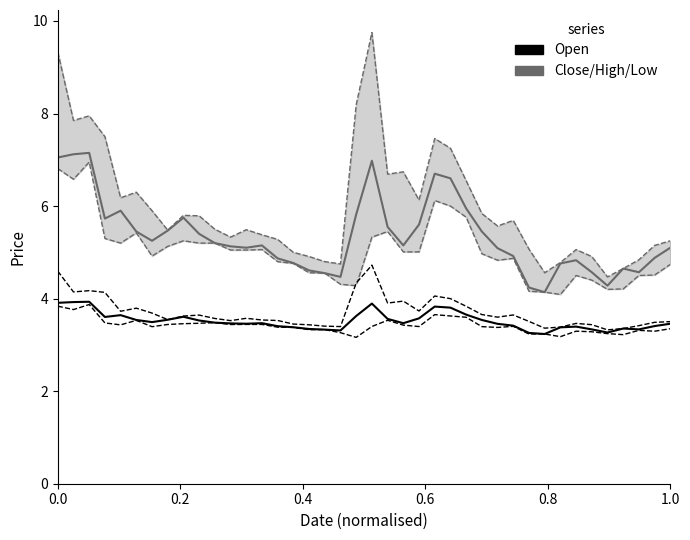

True or false: Open and Close cross at least once.

False